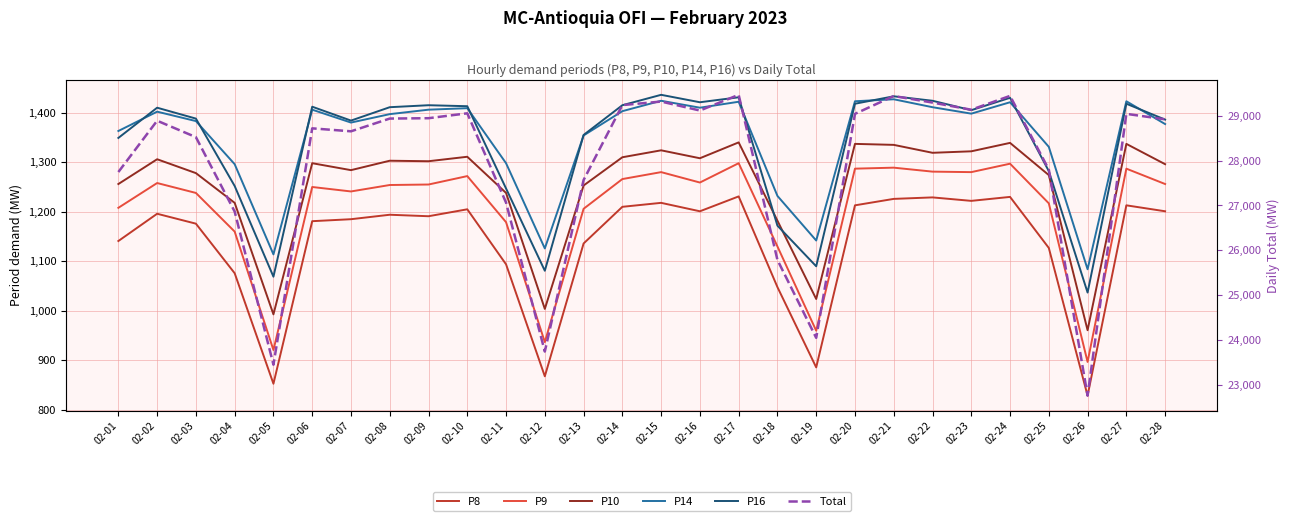

True or false: P8 and Total intersect in this chart.

False